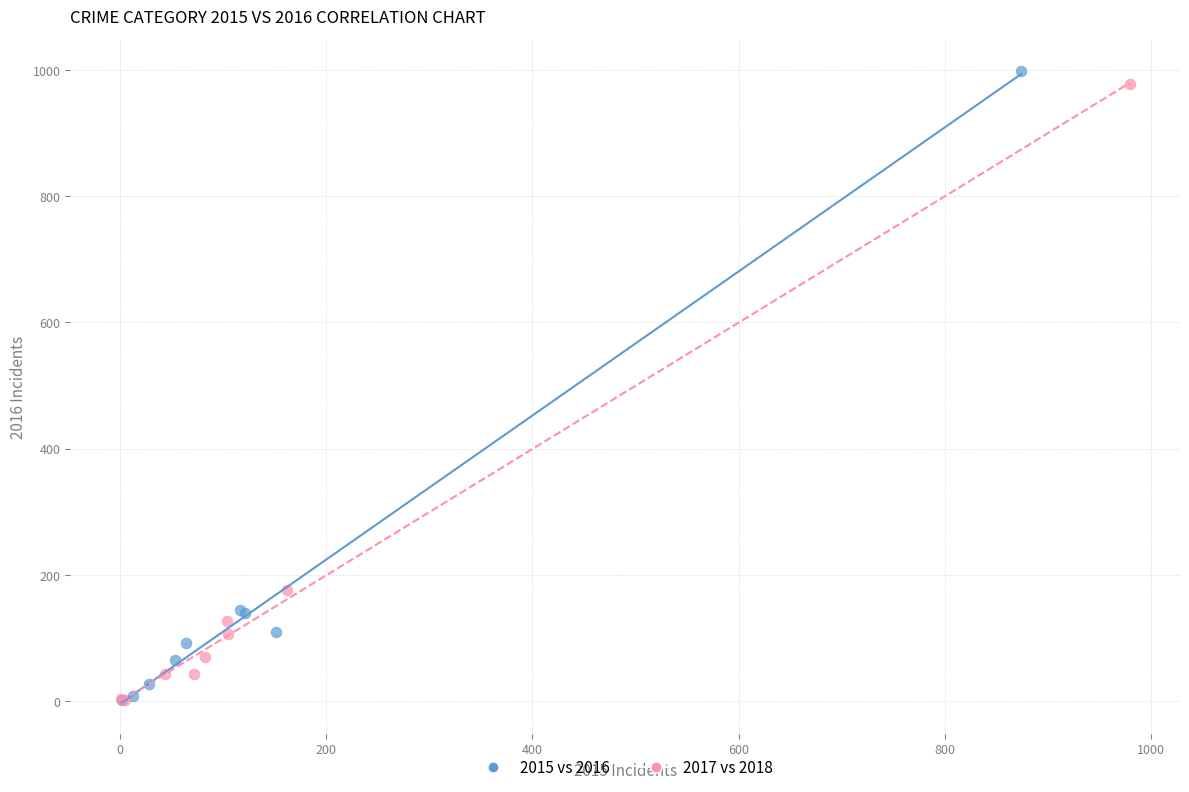

Which series has the largest Y range (max minus min)?

2015 vs 2016